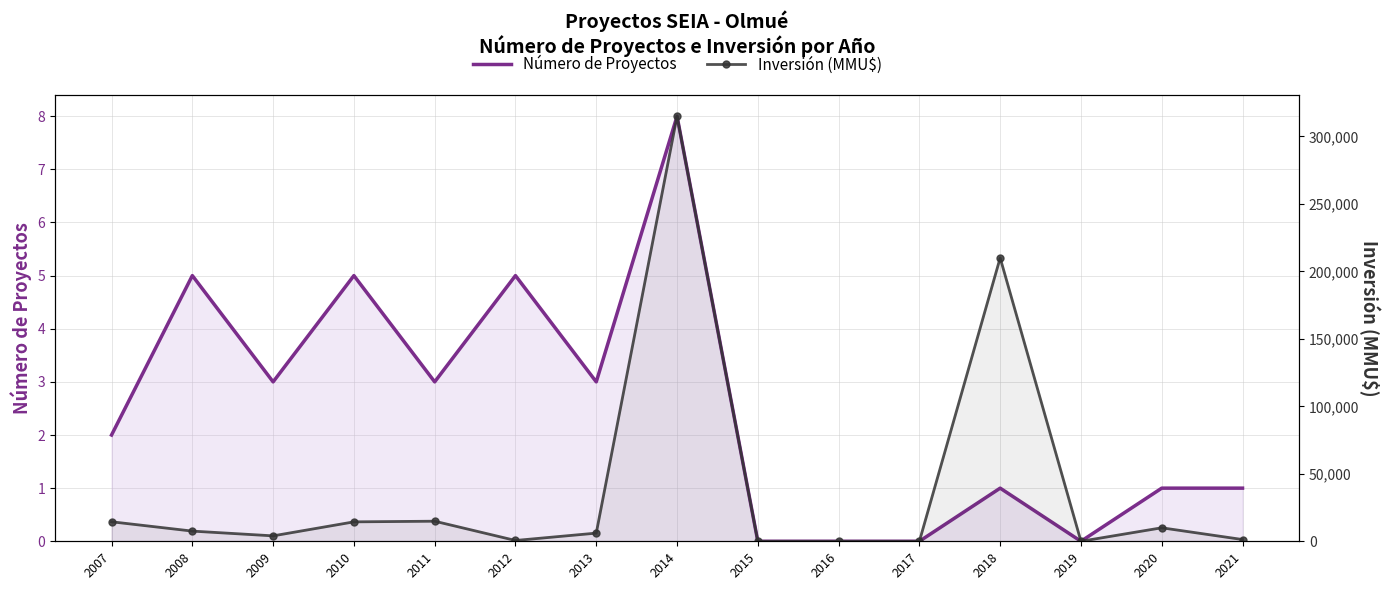

What is the difference between the Inversión (MMU$) values at 2018 and 2021?

208700